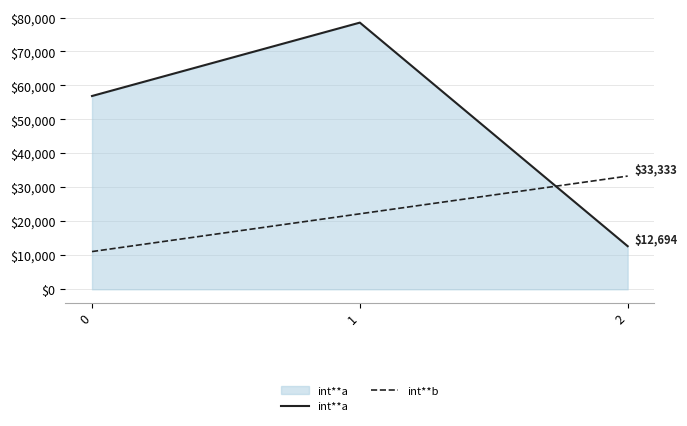

How many categories are shown in the chart?

3